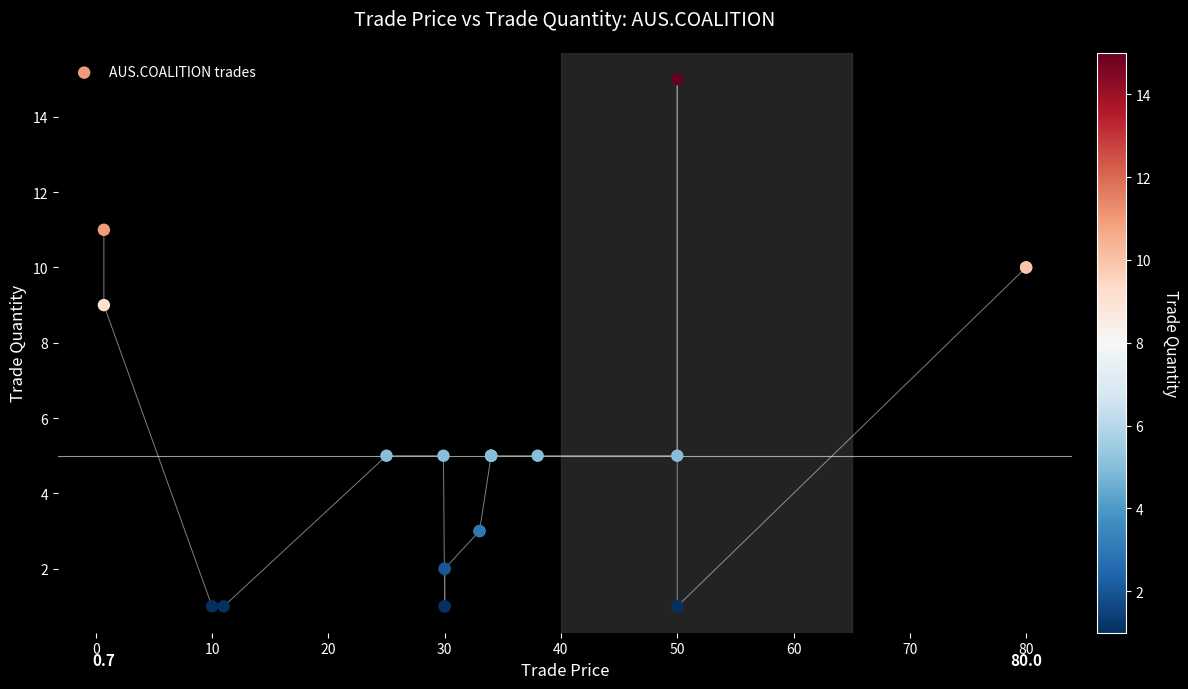

What Y value in the scatter plot is closest to 8?

9